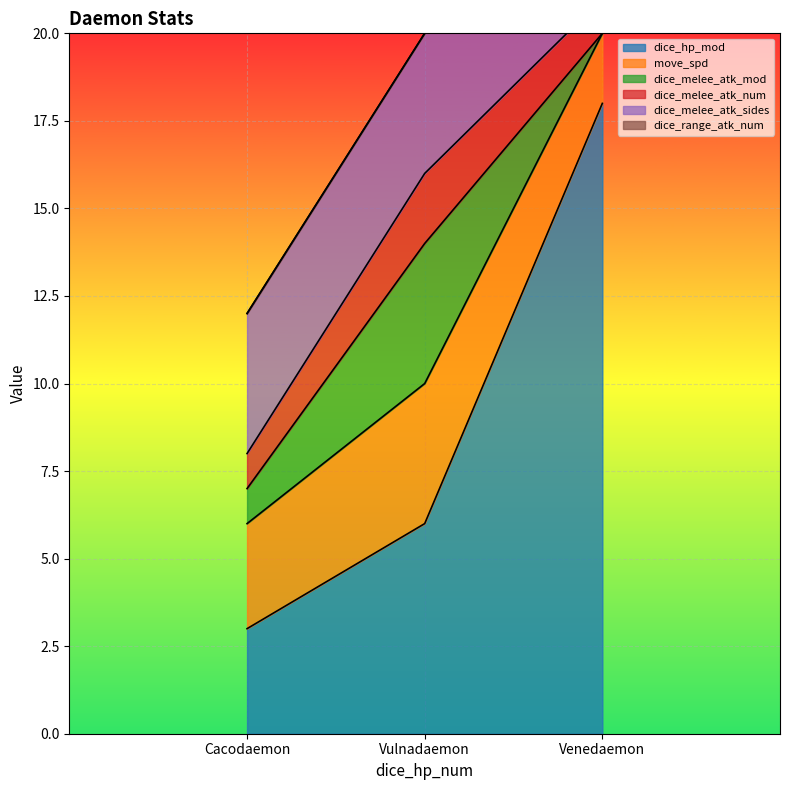

How many lines are shown in the chart?

6